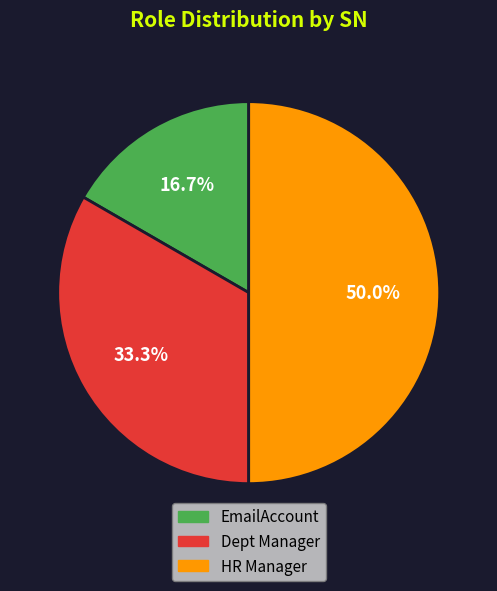

How many segments does this pie chart have?

3